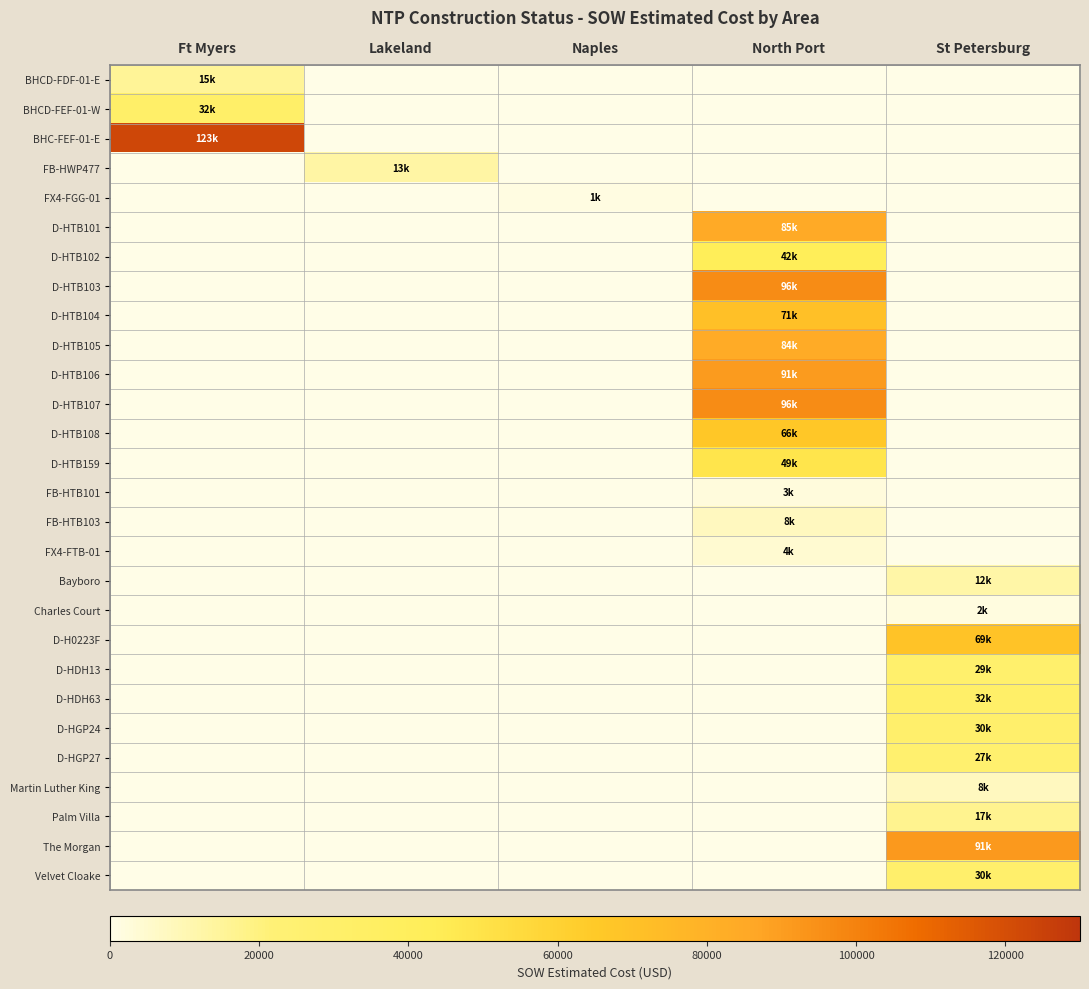

Which series has the largest total across all categories?

BHC-FEF-01-E